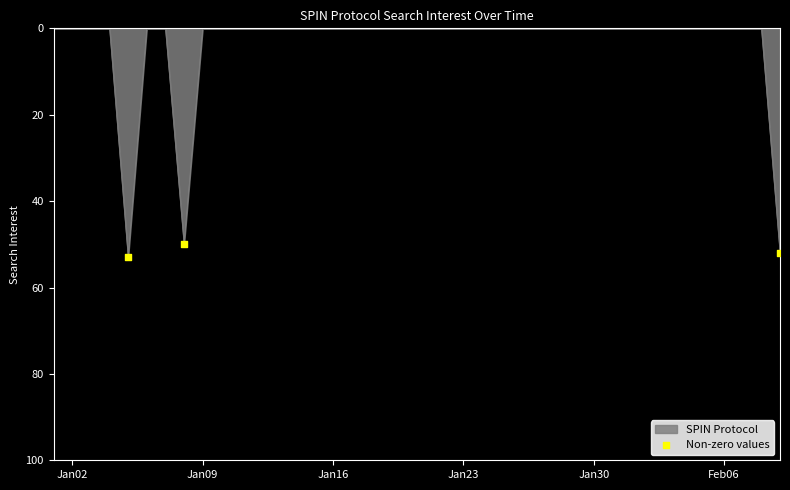

What is the maximum value shown in the chart?

53